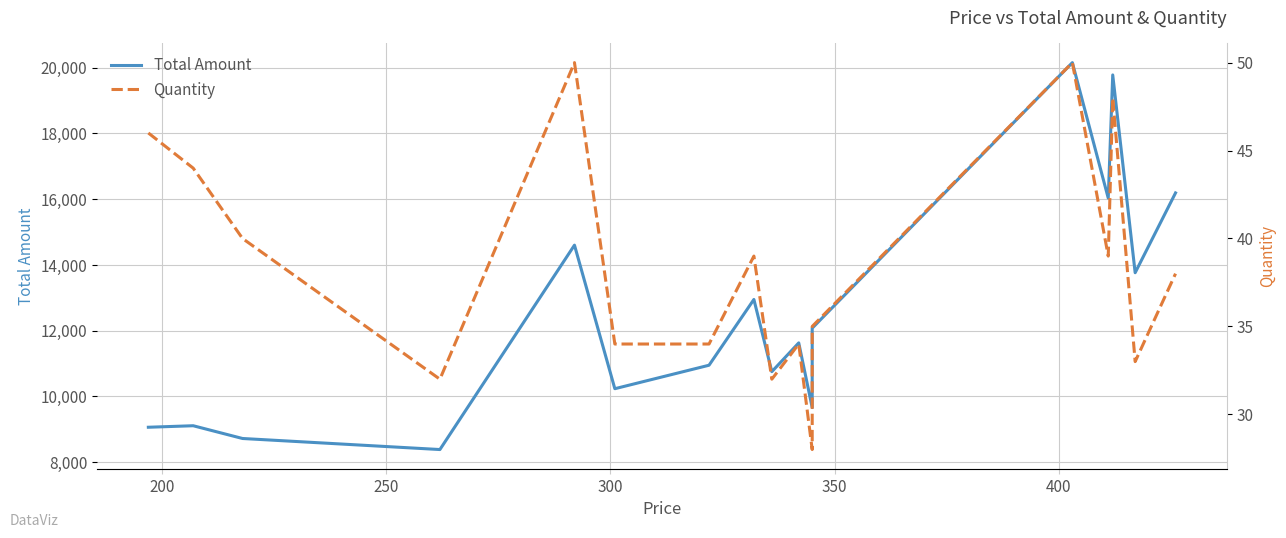

True or false: Quantity and Total Amount intersect in this chart.

False